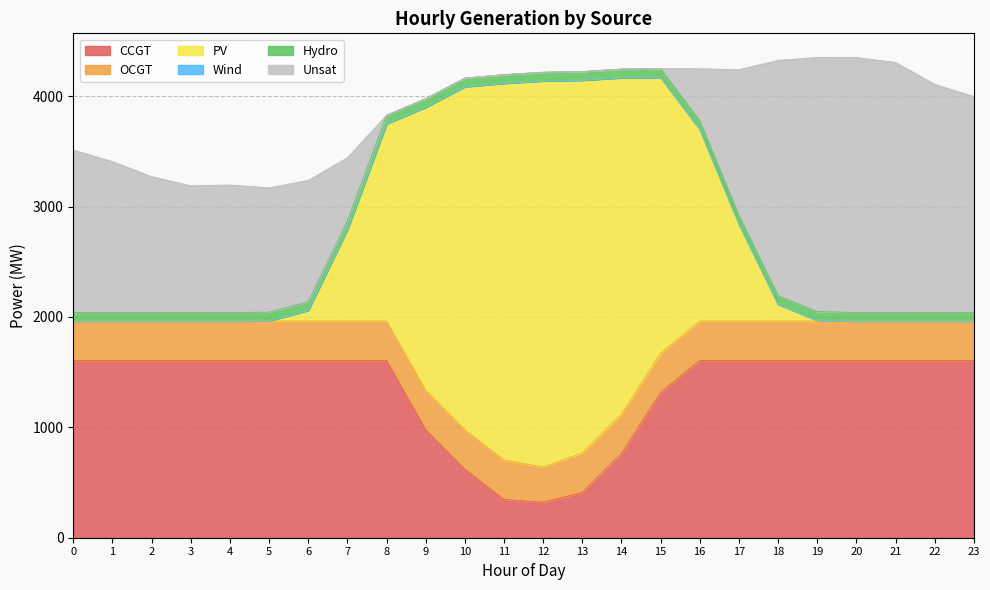

Count the number of categories in the chart.

24